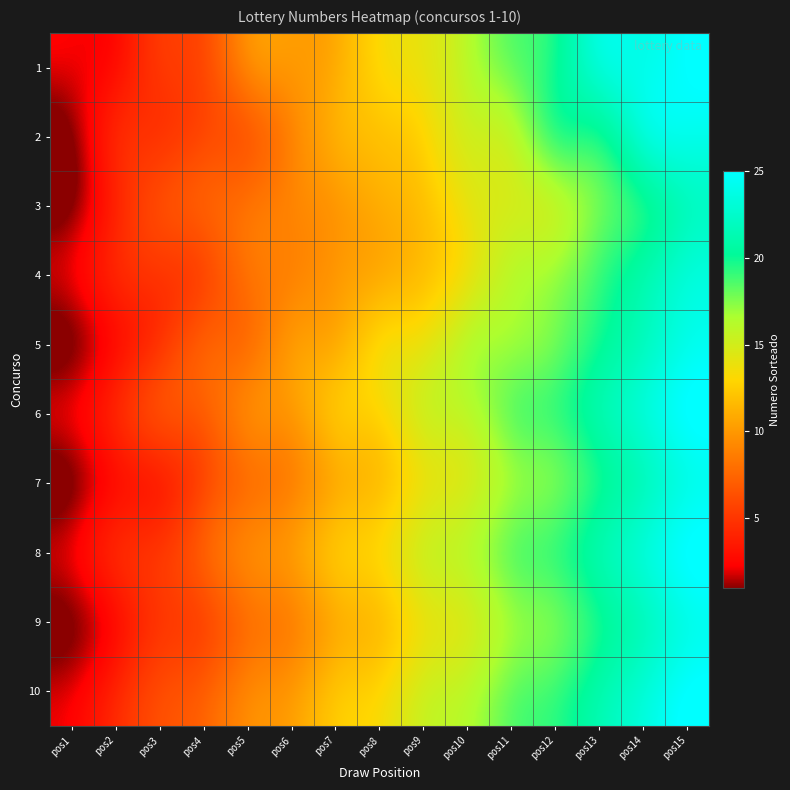

How many categories are shown in the chart?

15